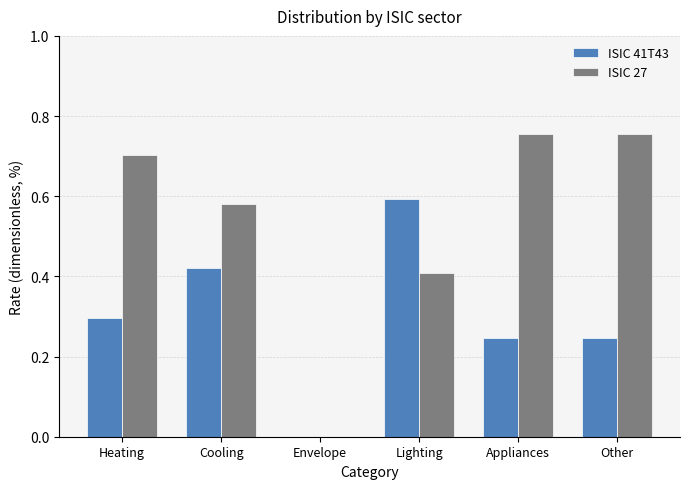

Between Envelope and Appliances, which series saw the biggest shift?

ISIC 27